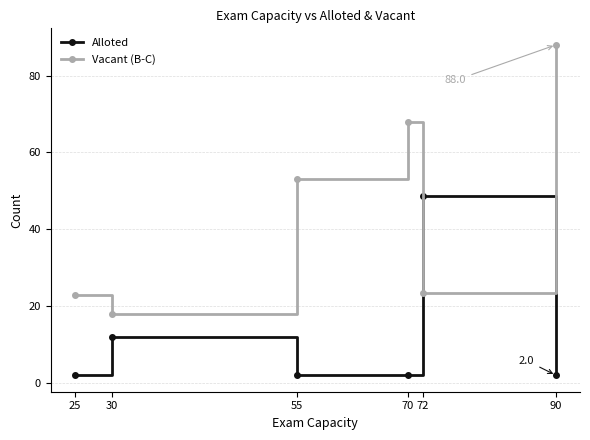

True or false: Vacant (B-C) has a value of 23.4 at 72.

True